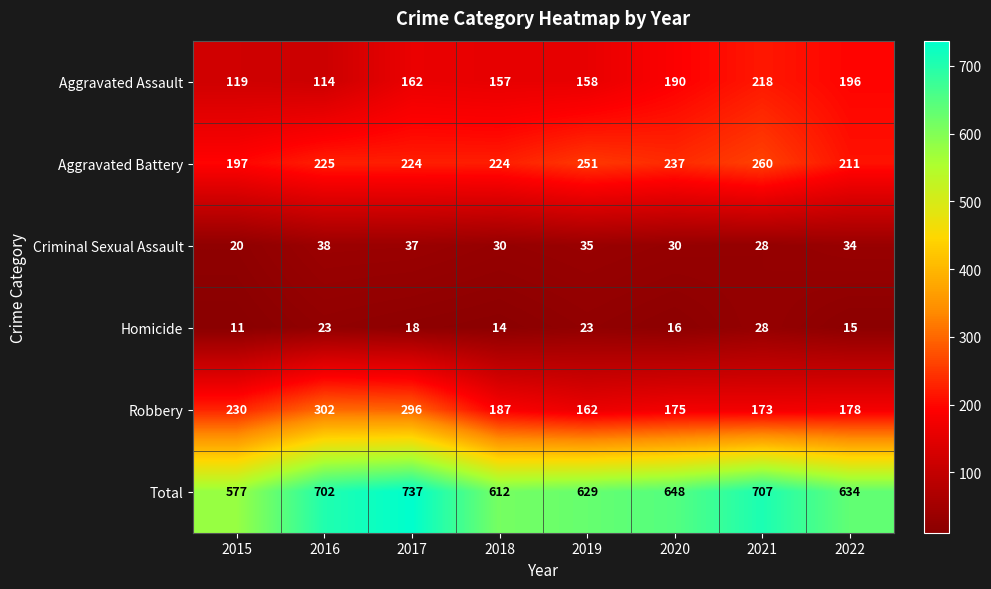

True or false: Homicide has a value of 11 at 2015.

True